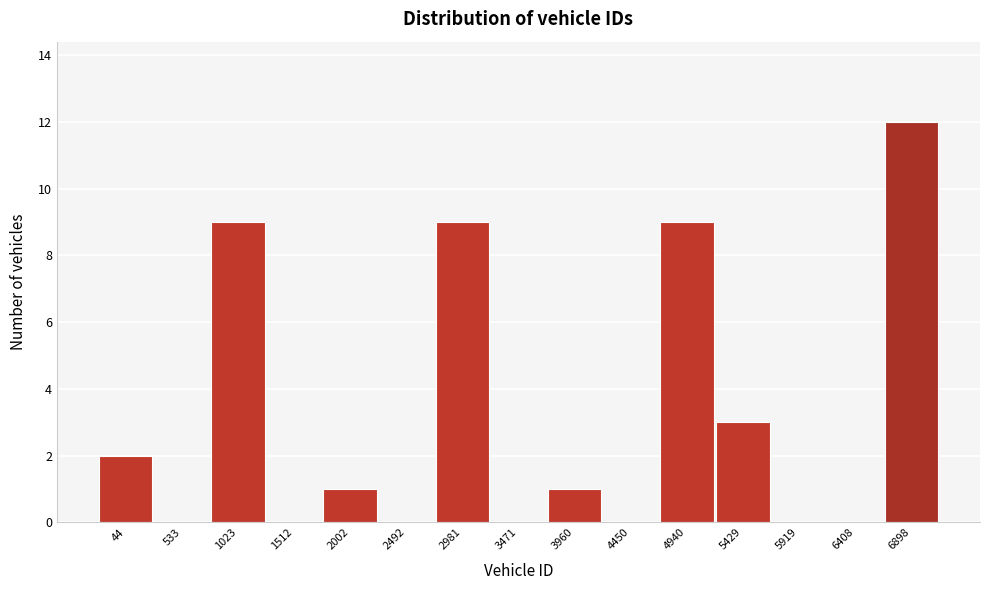

Reading left to right, extract all data points from this chart.

44=2	533=0	1023=9	1512=0	2002=1	2492=0	2981=9	3471=0	3960=1	4450=0	4940=9	5429=3	5919=0	6408=0	6898=12